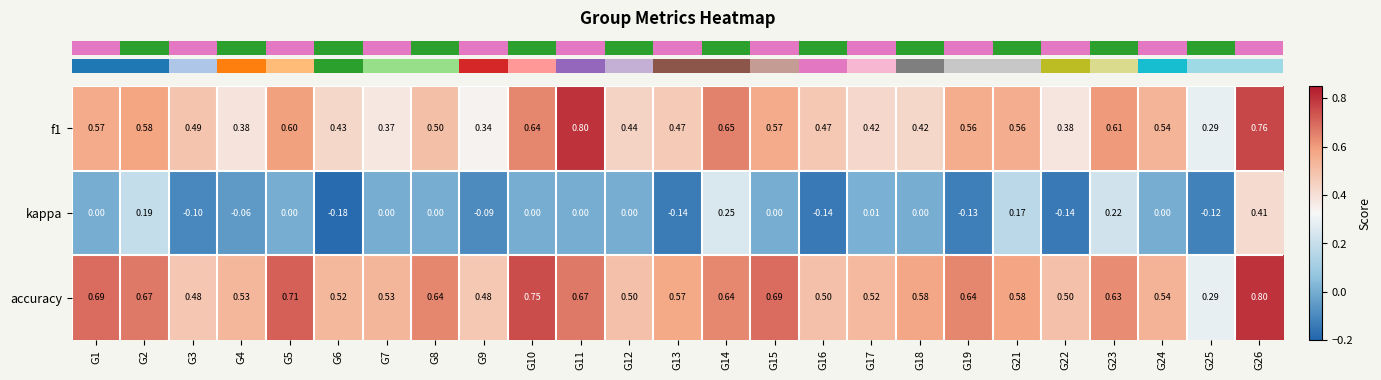

Is the value of f1 at G8 greater than the value of kappa at G12?

Yes